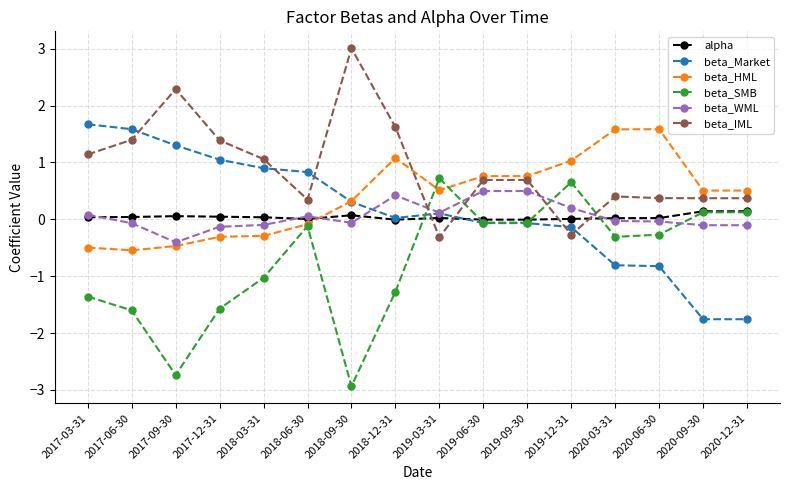

What is the total value across all series at 2019-03-31?

1.2